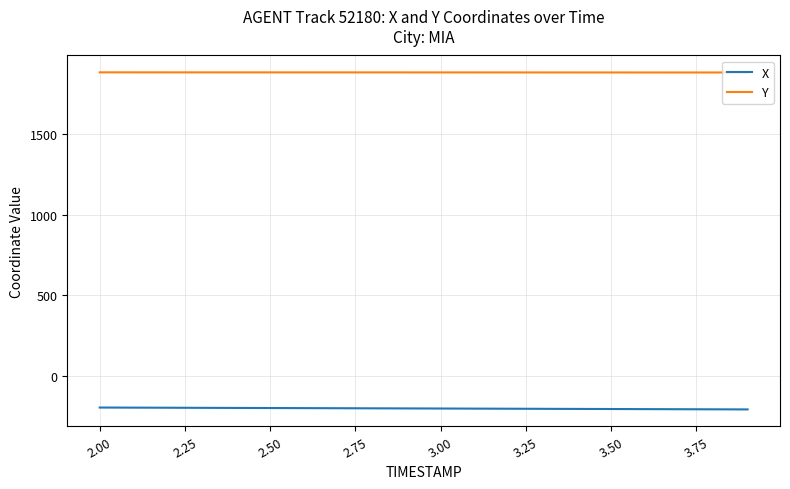

List the series in order of their peak value, highest first.

Y, X